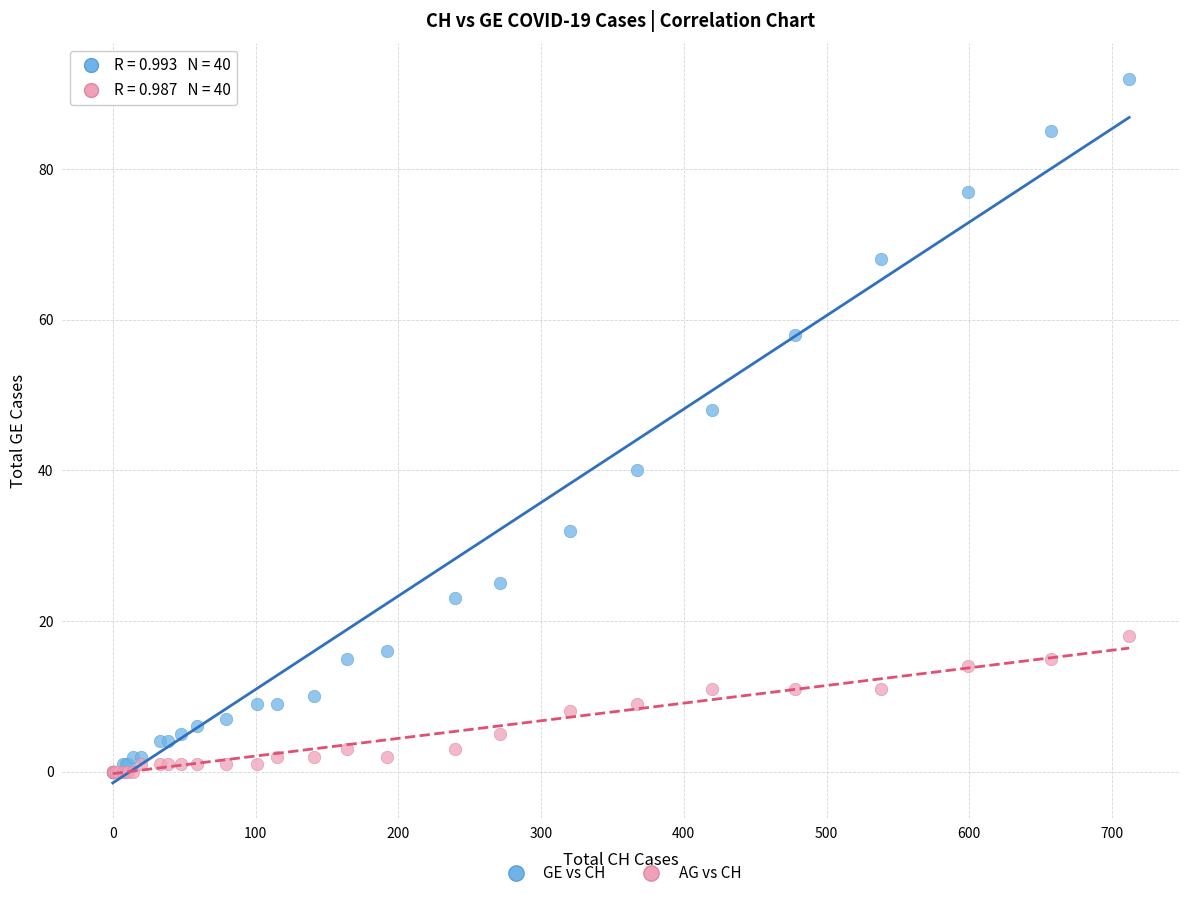

Across all series, what Y value is closest to 46?

48